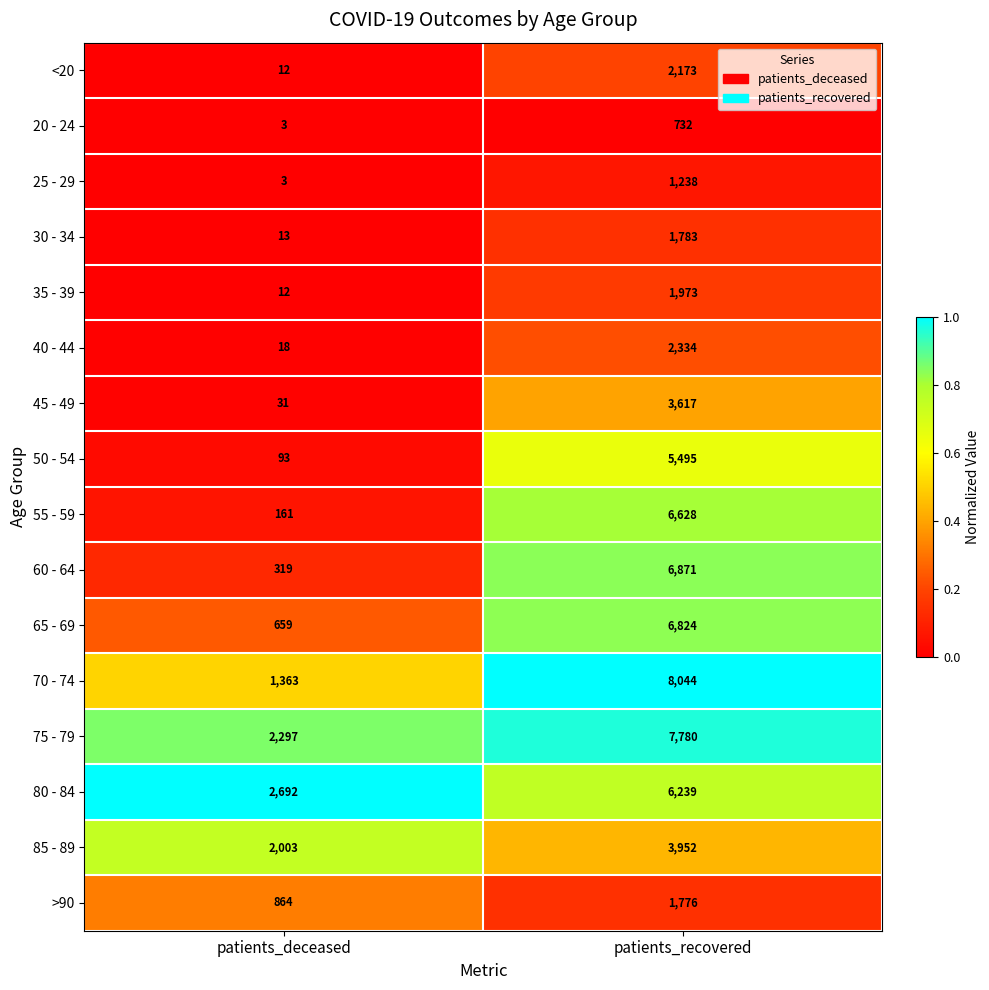

How many data points does each series have?

2